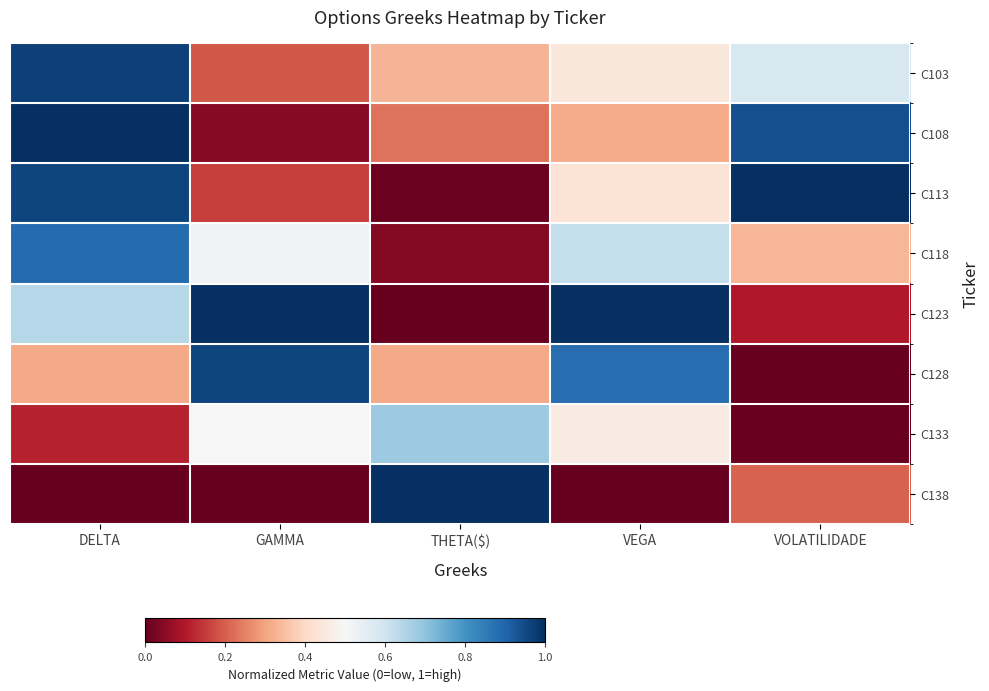

Rank the series by their maximum value, from highest to lowest.

C108, C113, C123, C138, C103, C128, C118, C133